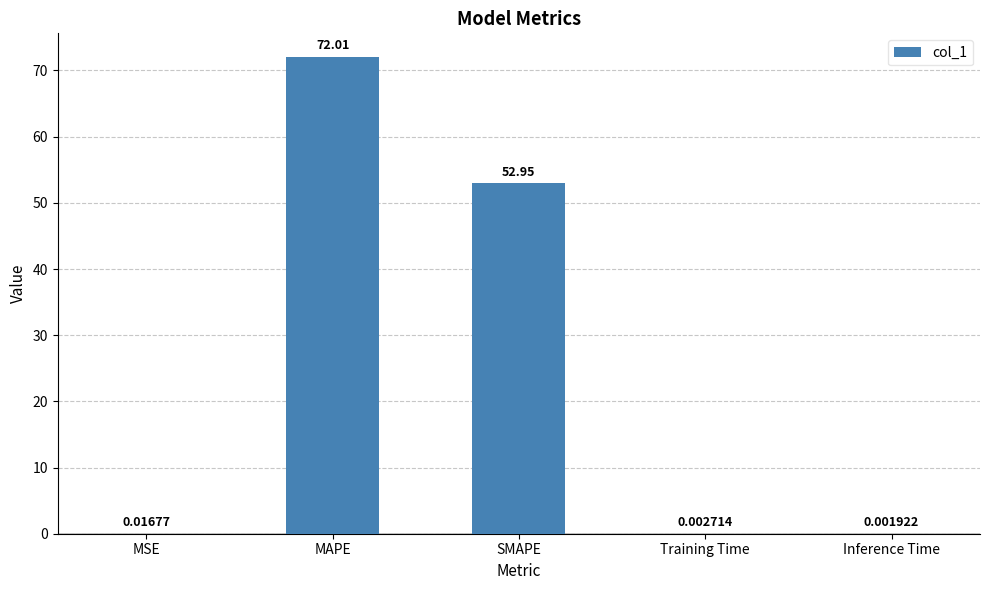

What is the sum of the values at MAPE and Inference Time?

72.0